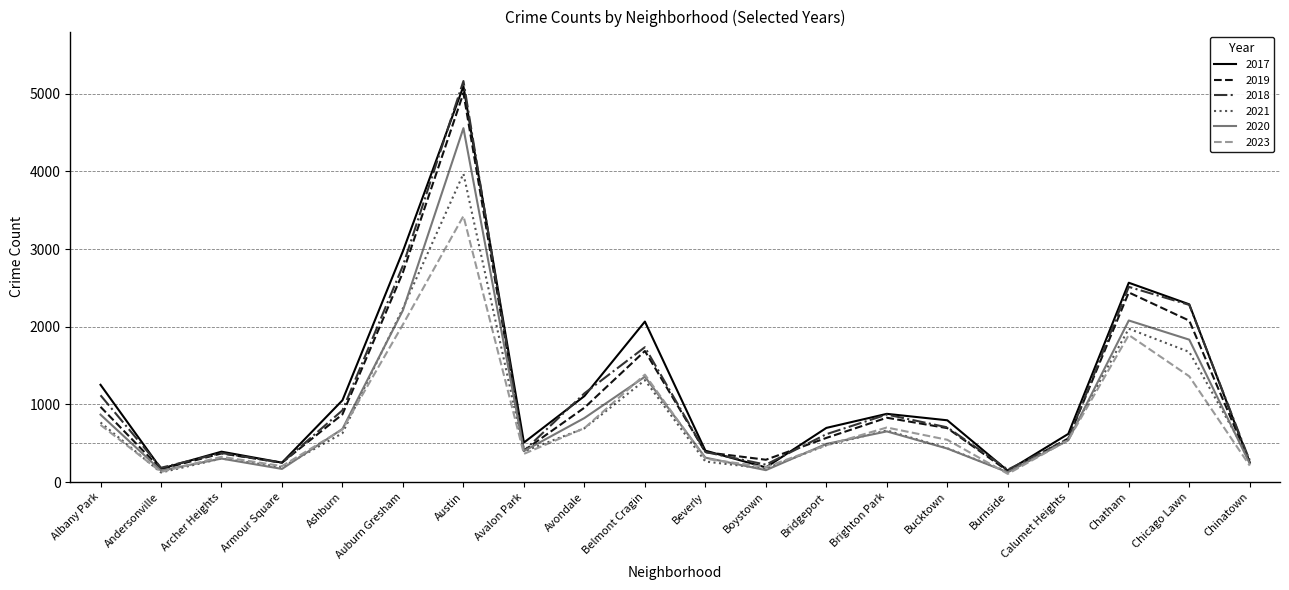

Is the value of 2021 at Brighton Park greater than the value of 2020 at Chinatown?

Yes